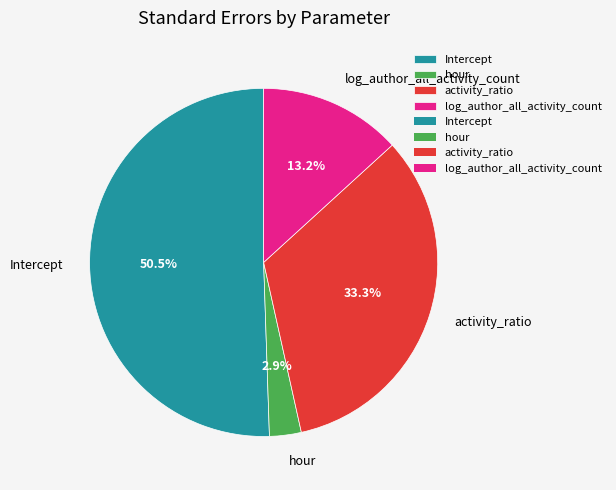

Rank the categories by value from lowest to highest.

hour, log_author_all_activity_count, activity_ratio, Intercept